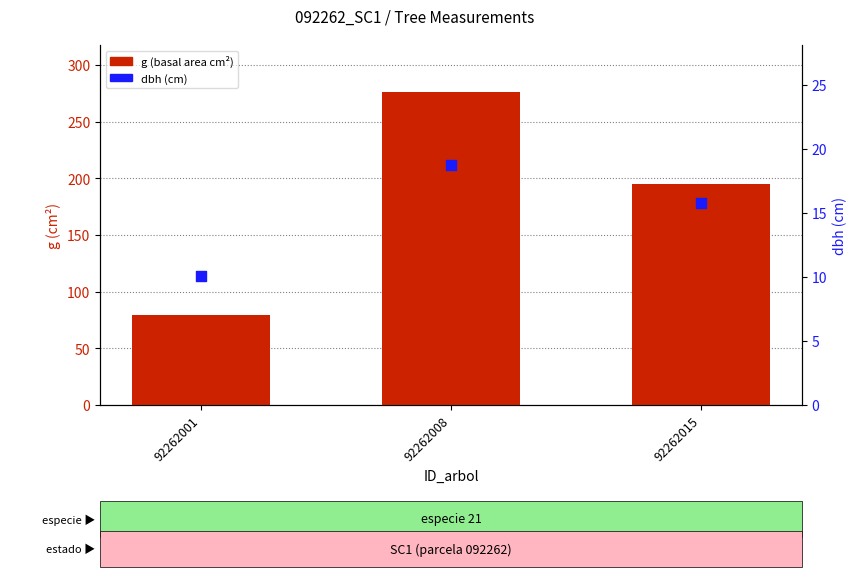

Is the value of g (basal area cm²) at 92262008 greater than the value of dbh (cm) at 92262008?

Yes